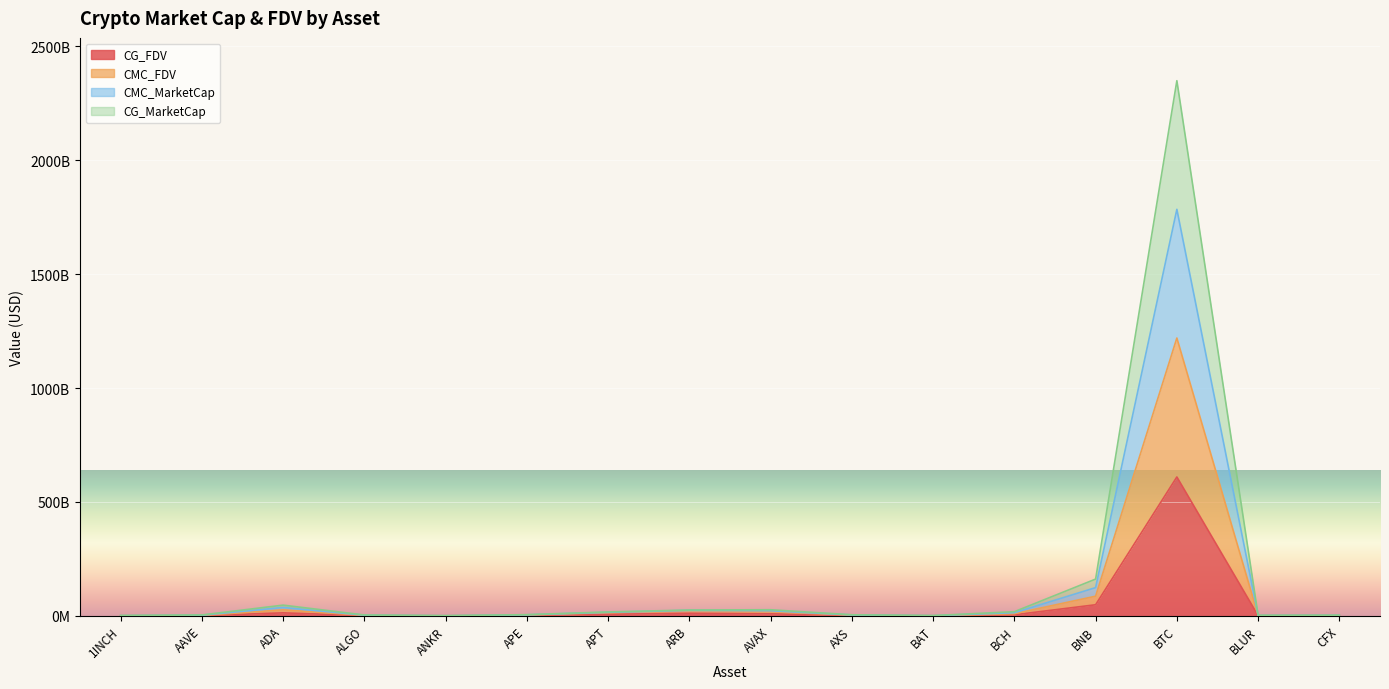

Is the value of CMC_MarketCap at APE greater than the value of CG_FDV at 1INCH?

Yes